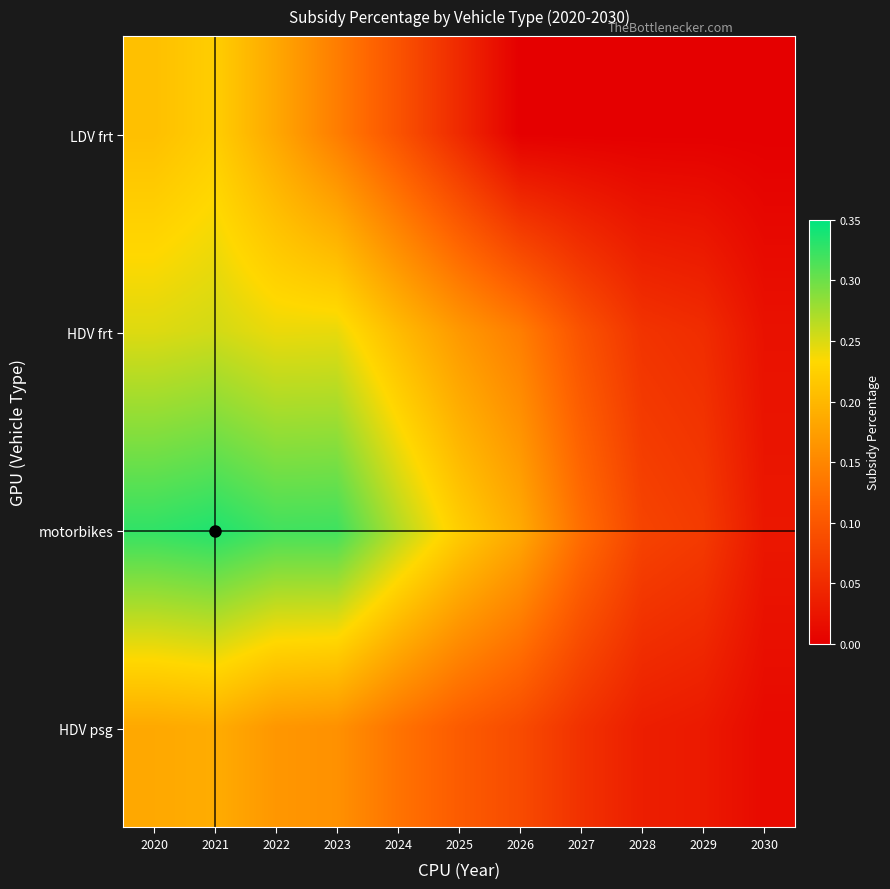

Which has a higher value, 2027 or 2020?

2020